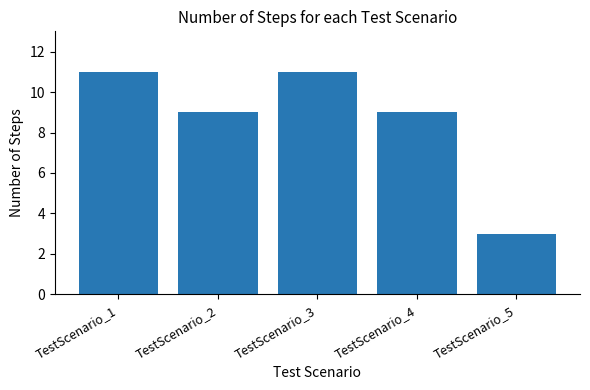

Is it true that the value at TestScenario_3 is 11?

True